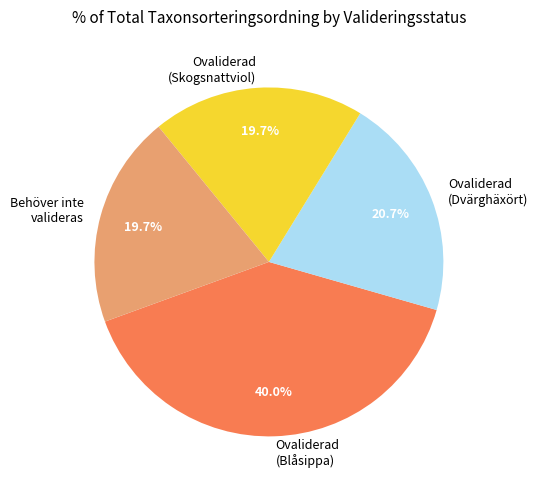

Do Ovaliderad (Dvärghäxört) and Ovaliderad (Blåsippa) together represent more than half of the pie?

Yes